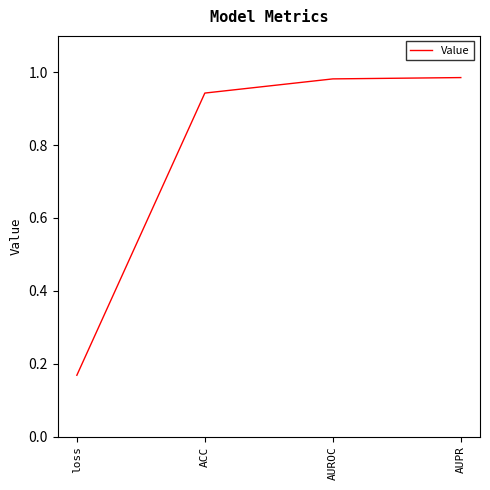

How many lines are shown in the chart?

1